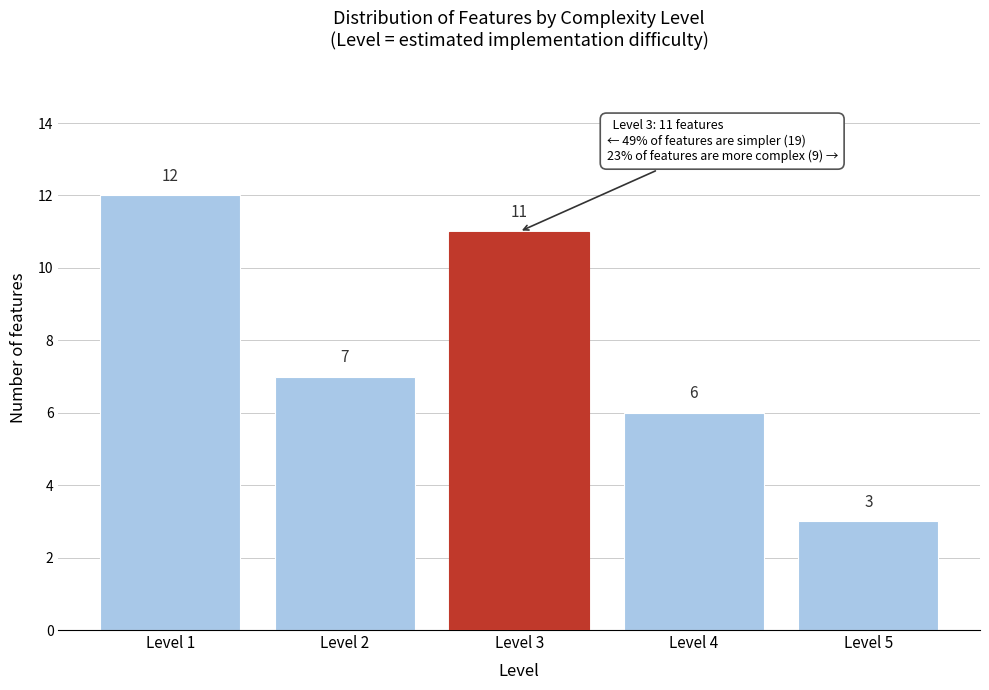

Reading left to right, extract all data points from this chart.

12	7	11	6	3